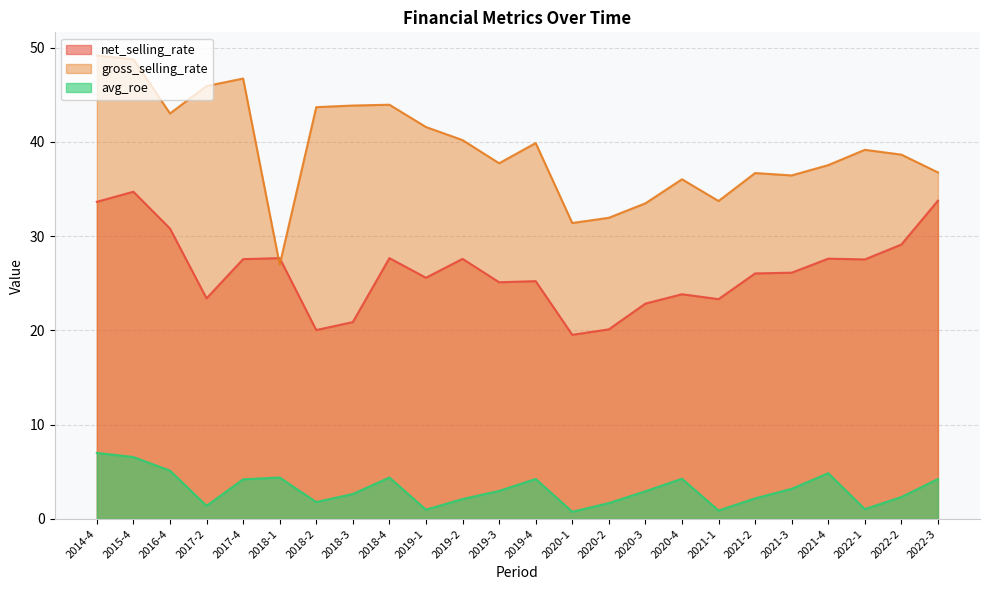

Is it true that net_selling_rate equals 5.5 at 2020-1?

False